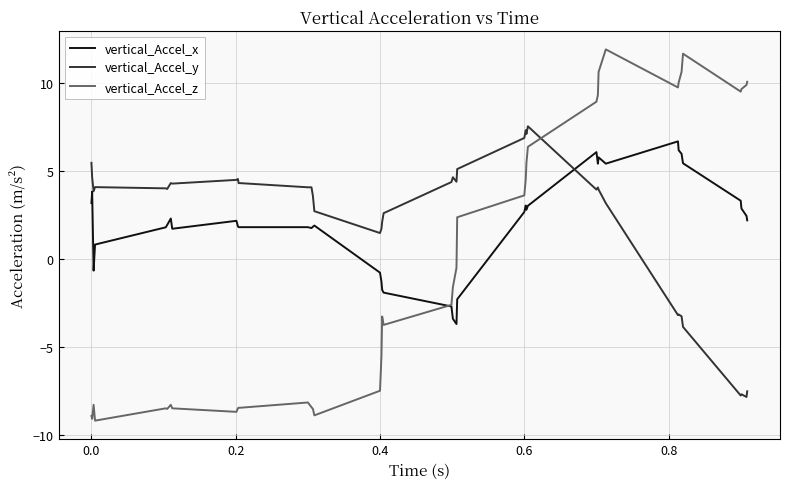

How many times do vertical_Accel_y and vertical_Accel_z cross each other?

1